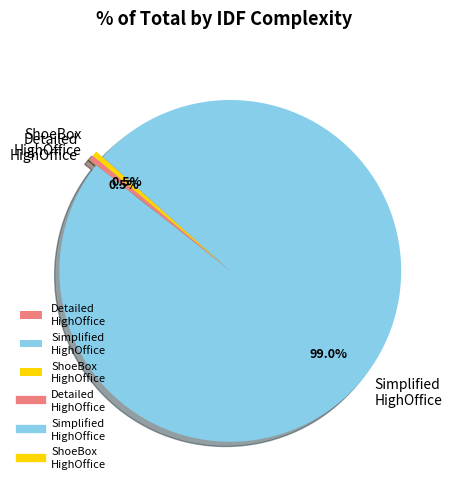

To the nearest percent, what is the average slice percentage?

33%